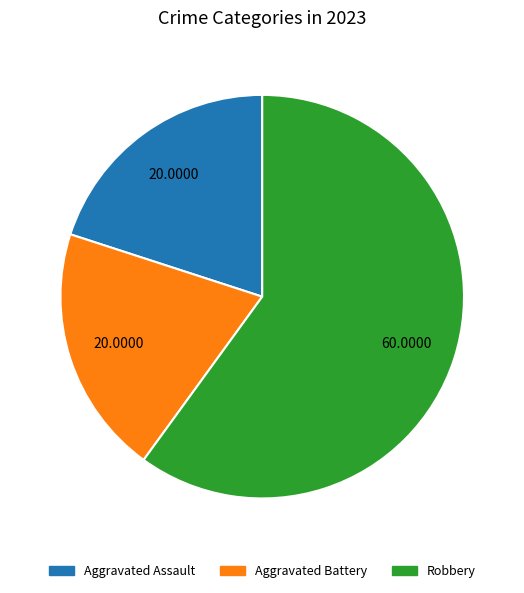

Combined, do Aggravated Battery and Aggravated Assault account for over 50%?

No